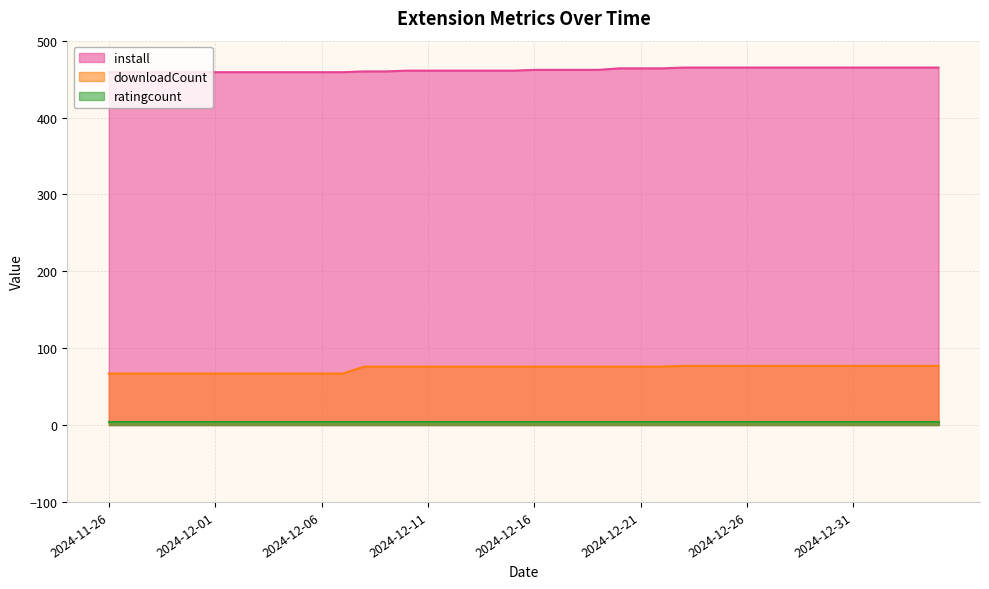

What is the label of the 12th point from the right?

2024-12-24